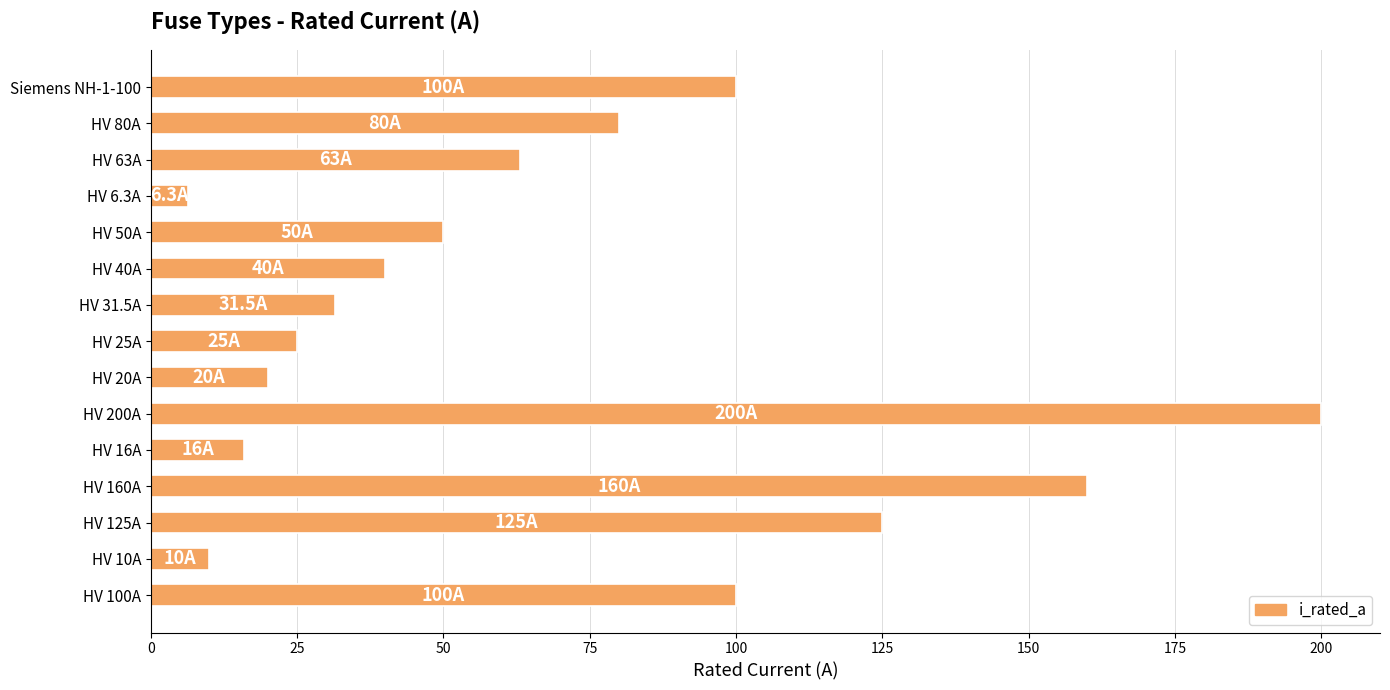

How many values are below 50?

7